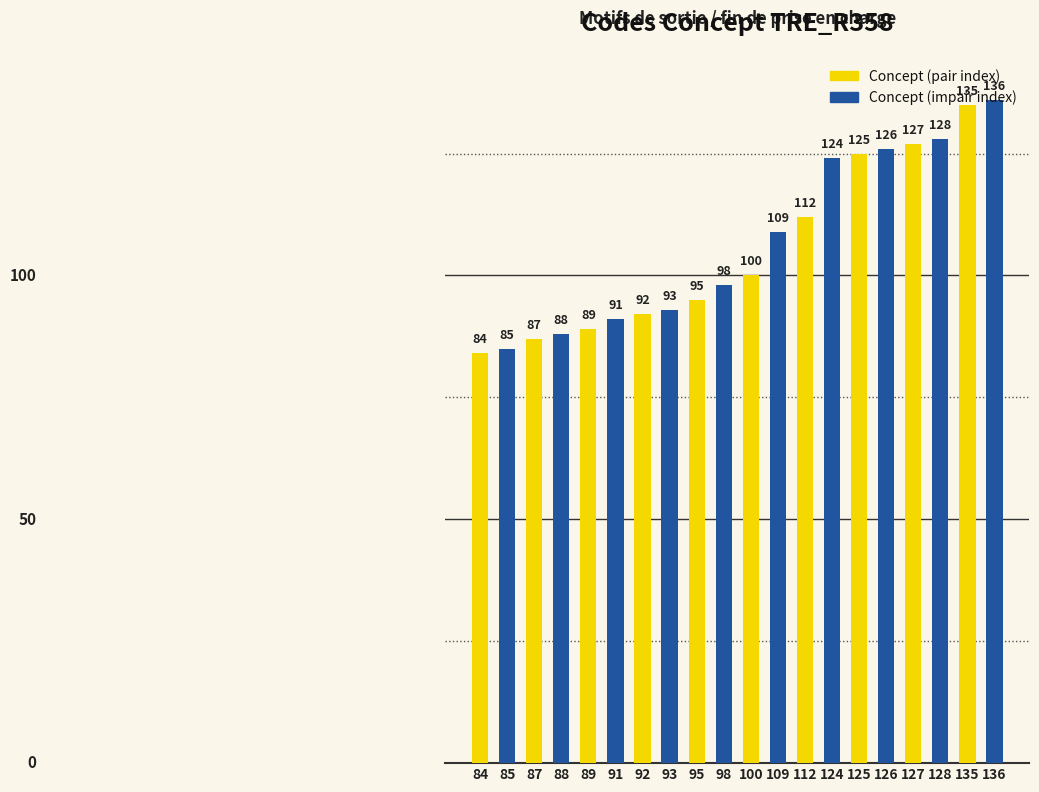

What is the maximum value shown in the chart?

136